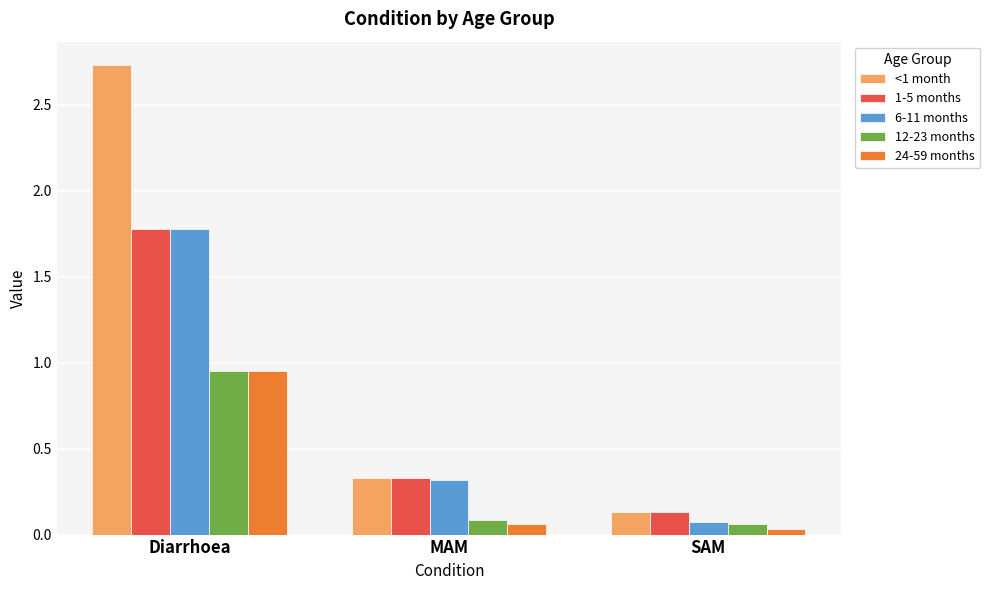

Which series has the largest range (max minus min)?

<1 month